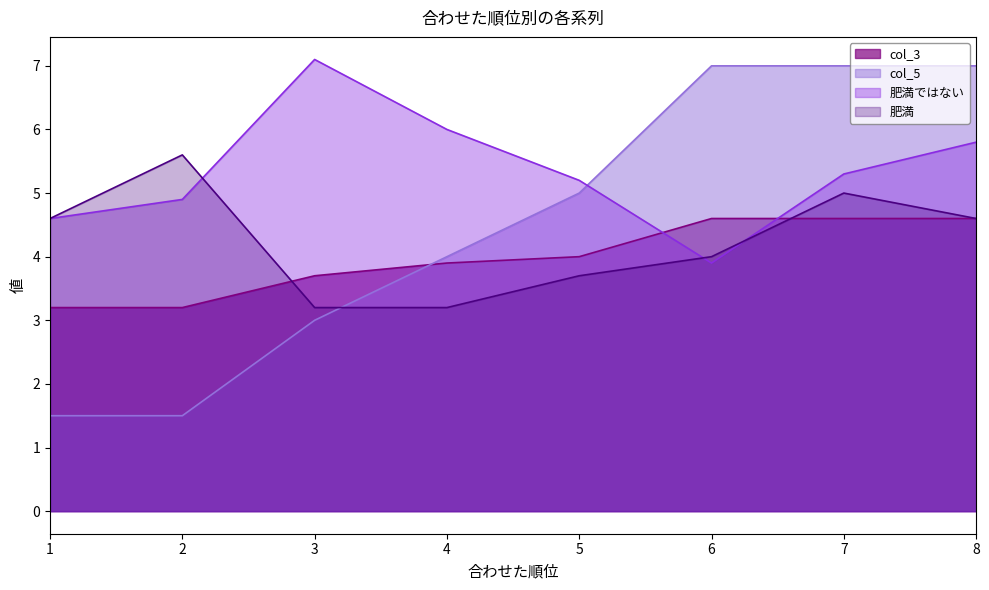

List the series in order of their overall mean, highest first.

肥満ではない, col_5, 肥満, col_3